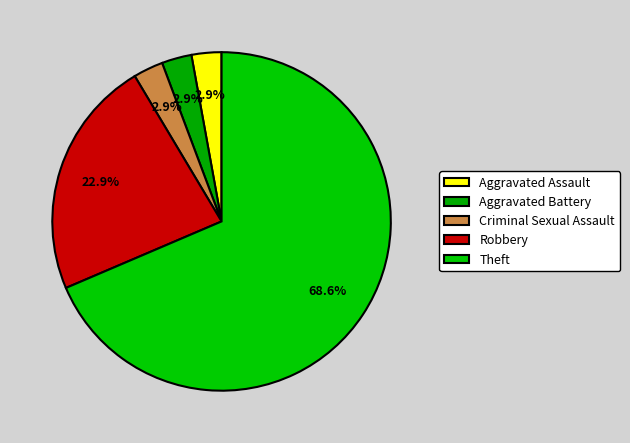

How many segments does this pie chart have?

5